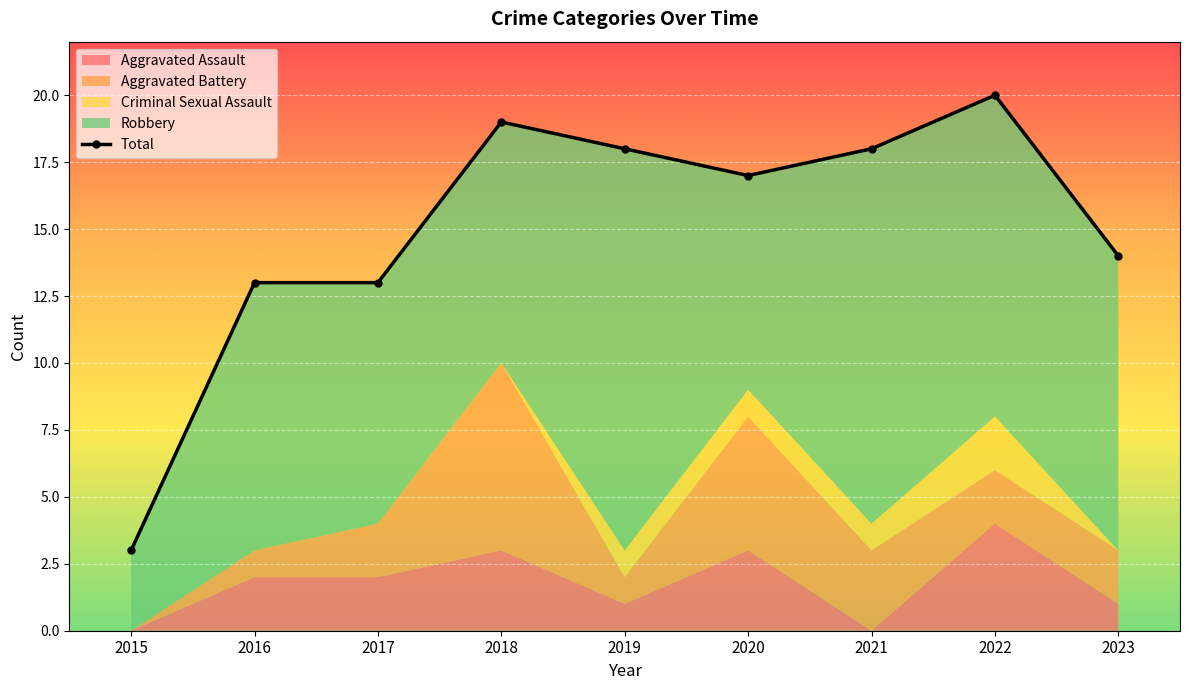

Reading right to left, what are all the values shown in this chart?

14	20	18	17	18	19	13	13	3